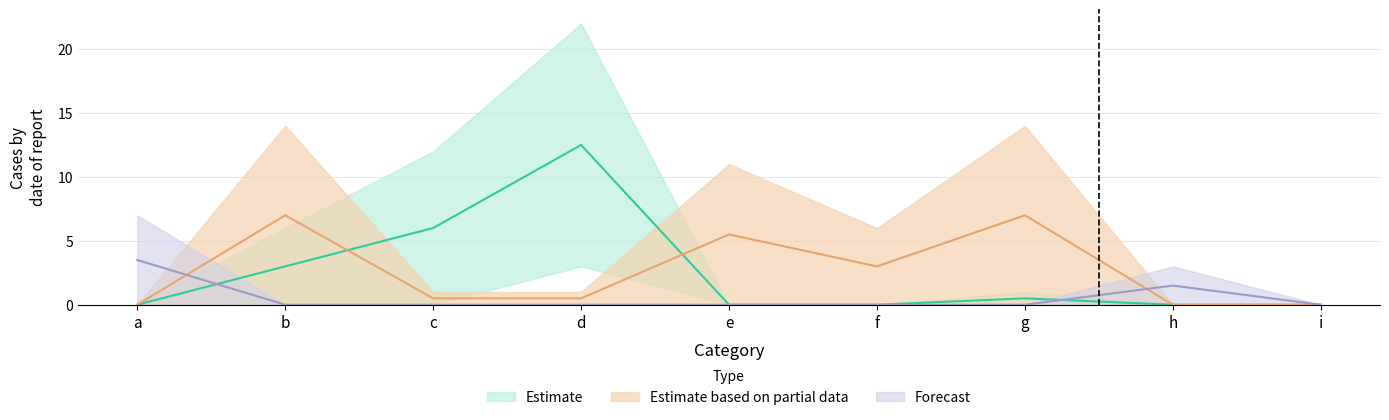

What is the difference between the highest and lowest values at e?

11